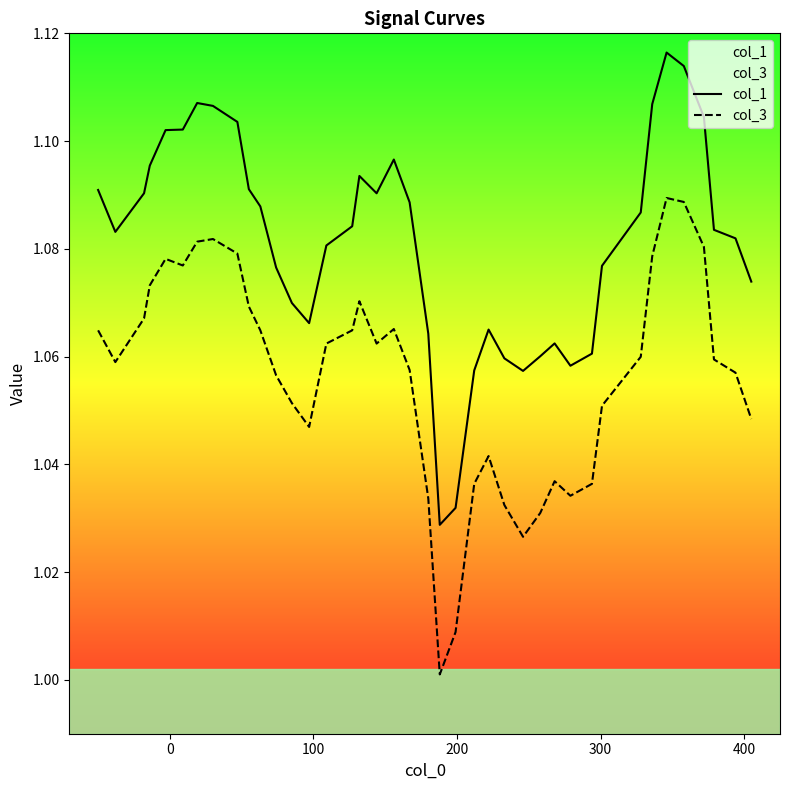

Rank the series by their maximum value, from highest to lowest.

col_1, col_3